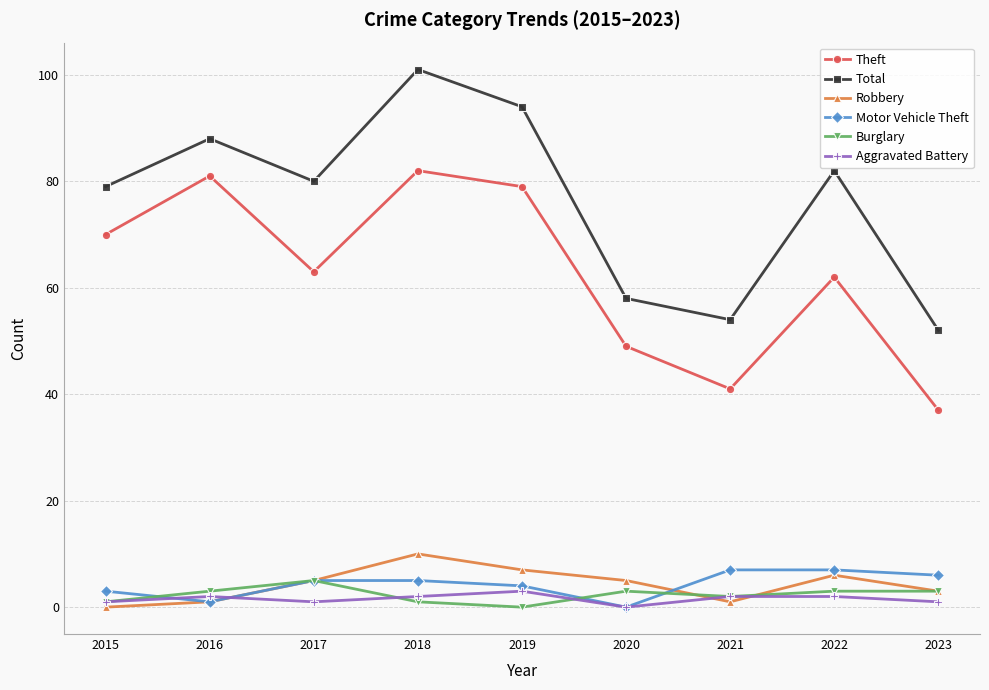

How many distinct data groups are displayed?

6